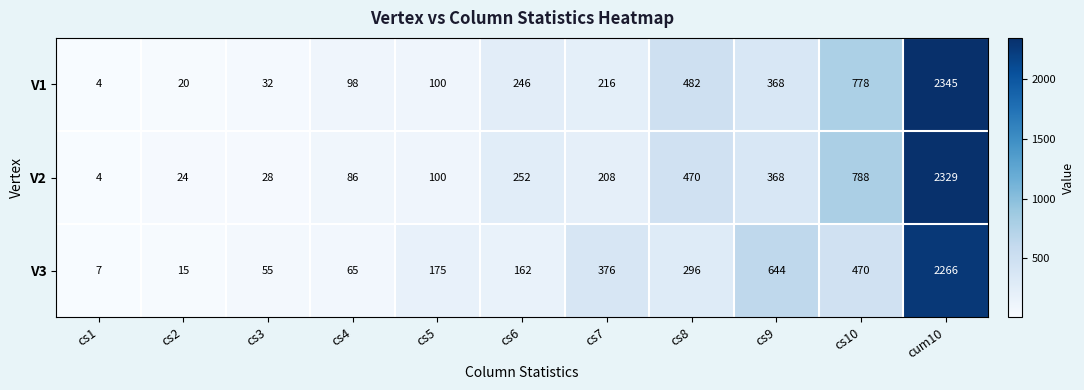

Where does the V2 series first go above 208?

cs6